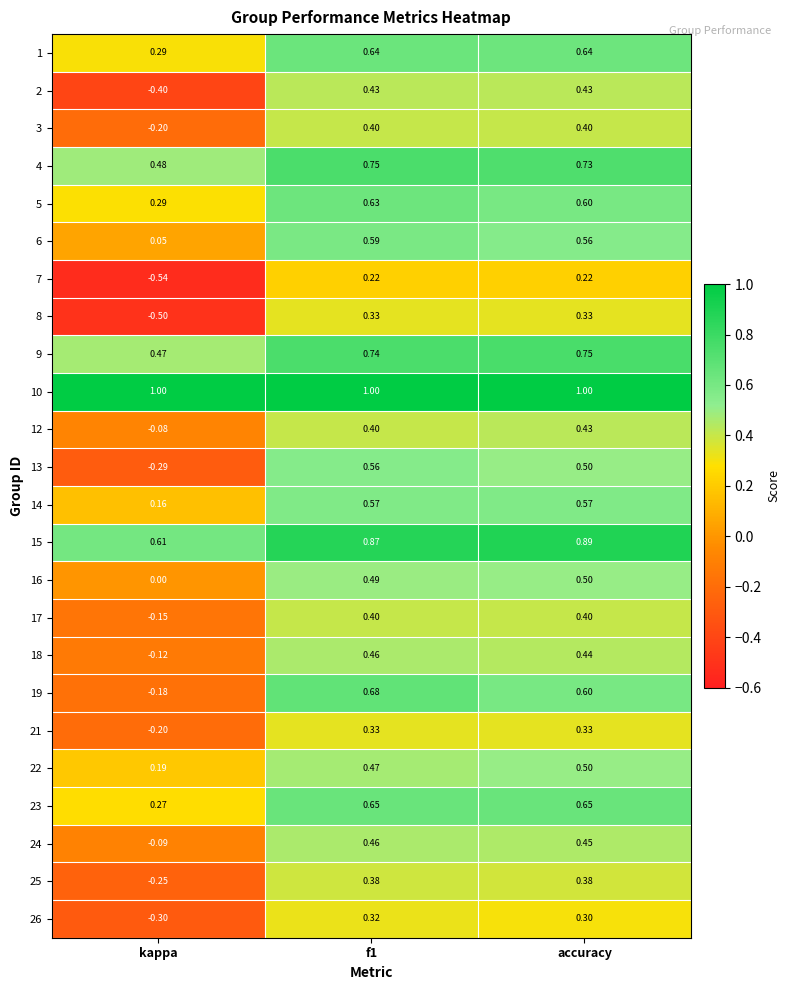

Where is 23 nearest to the value 0?

kappa